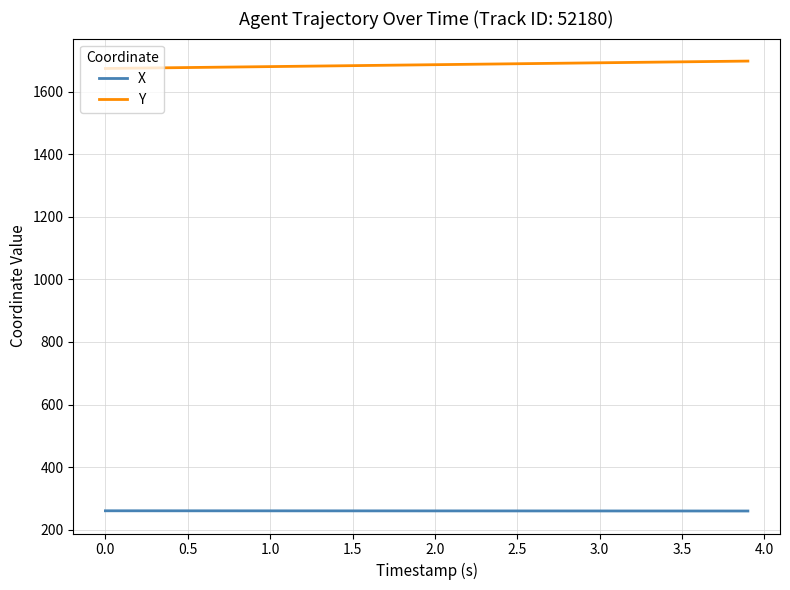

Which series has the largest total across all categories?

Y